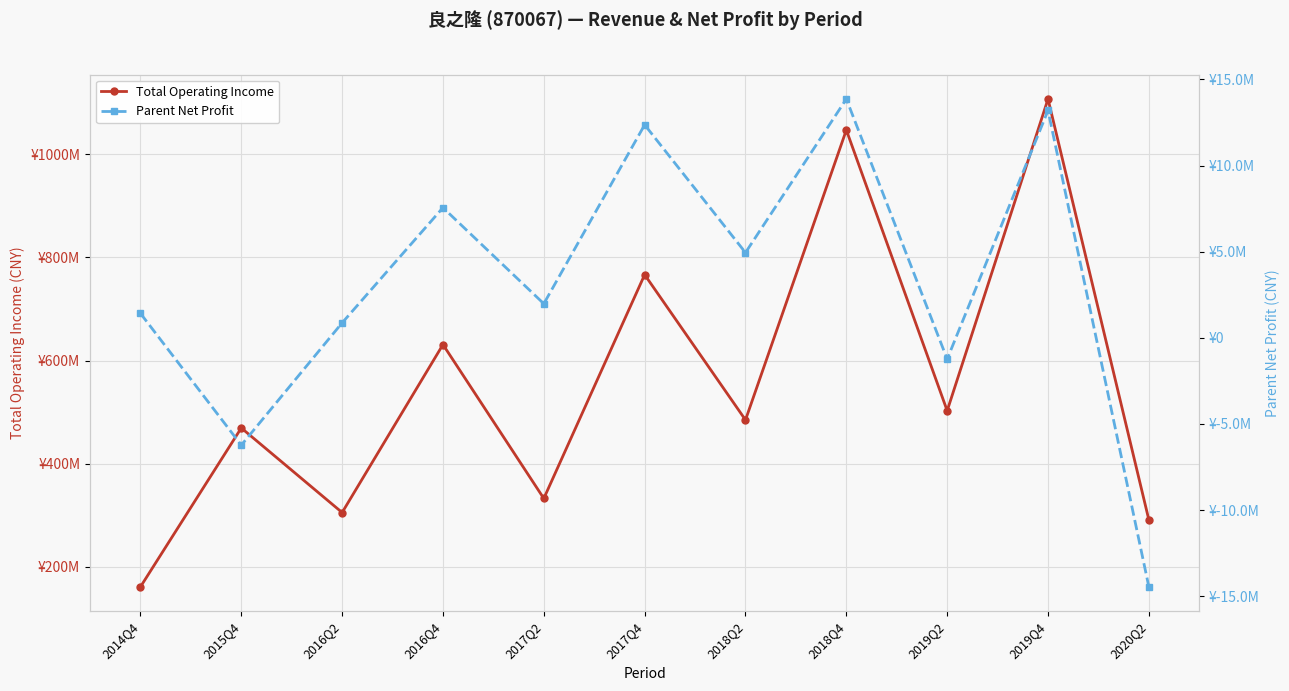

True or false: Total Operating Income and Parent Net Profit cross at least once.

False